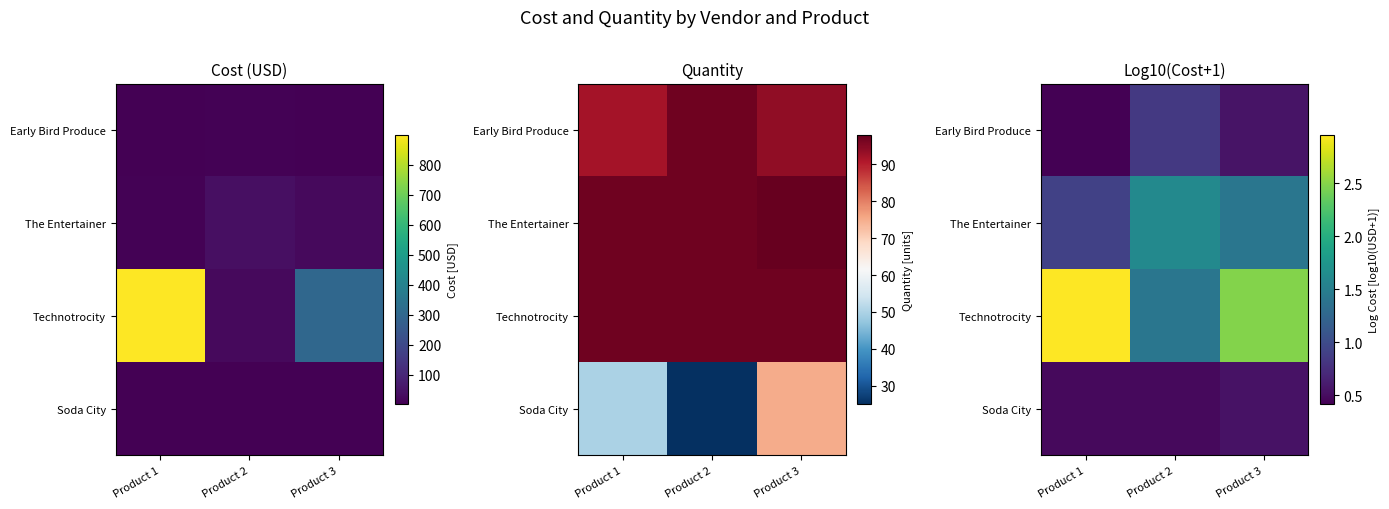

Where does the The Entertainer series first go above 1?

Product 2